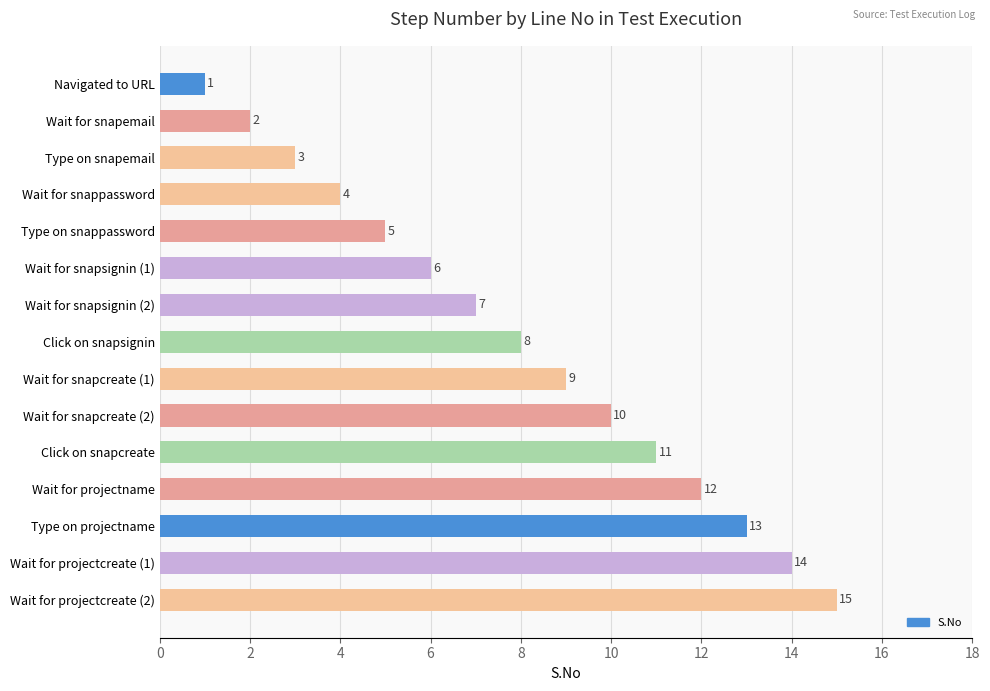

True or false: the data shows 3 at Click on snapsignin.

False